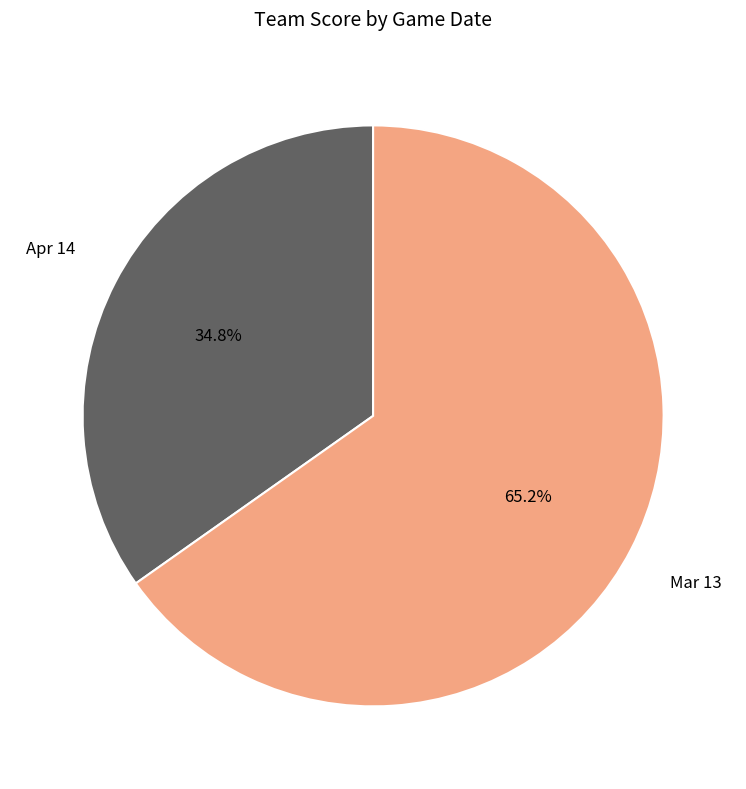

Is there a majority slice in this chart?

Yes